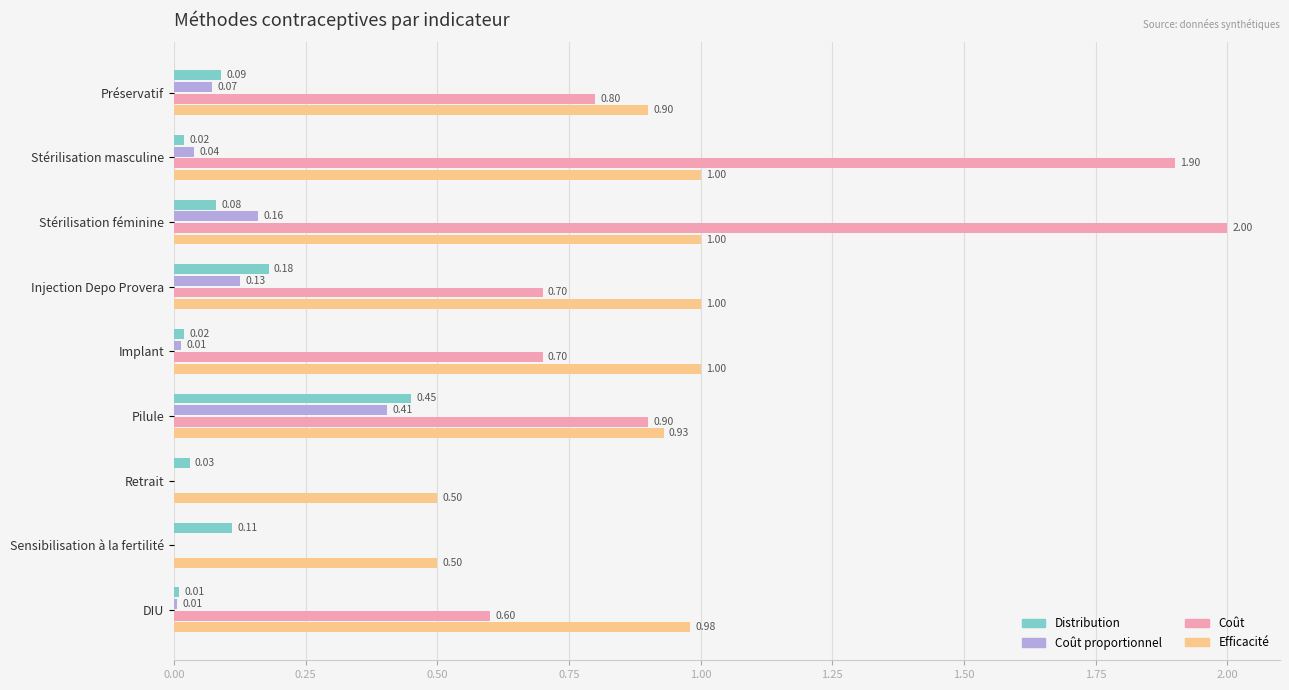

What is the sum of the Efficacité values at Préservatif and Pilule?

1.8